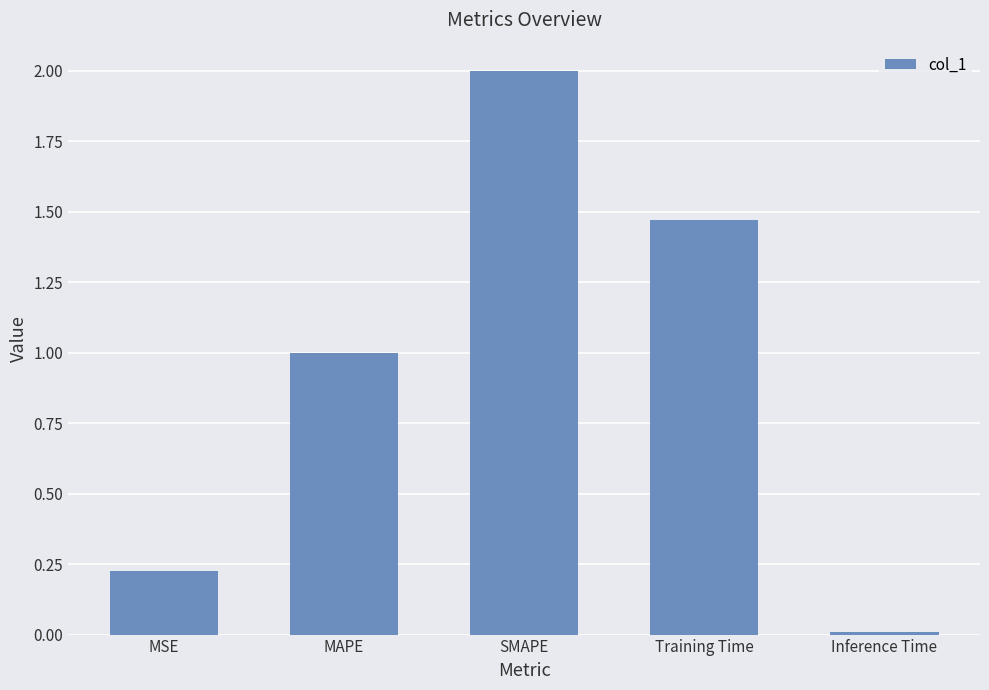

How many categories are shown in the chart?

5